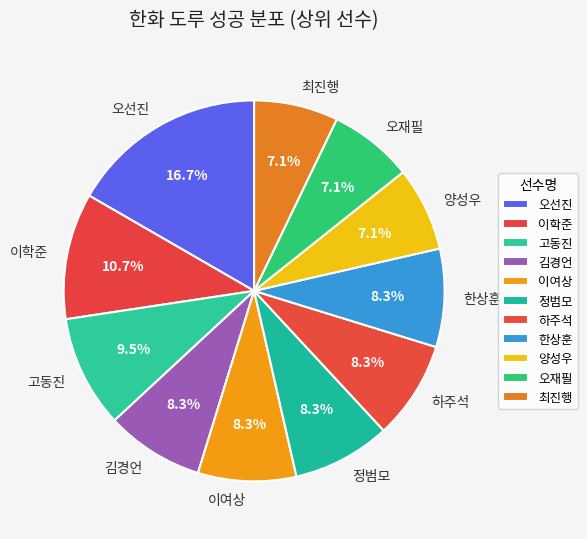

What is the largest slice in the pie chart?

오선진